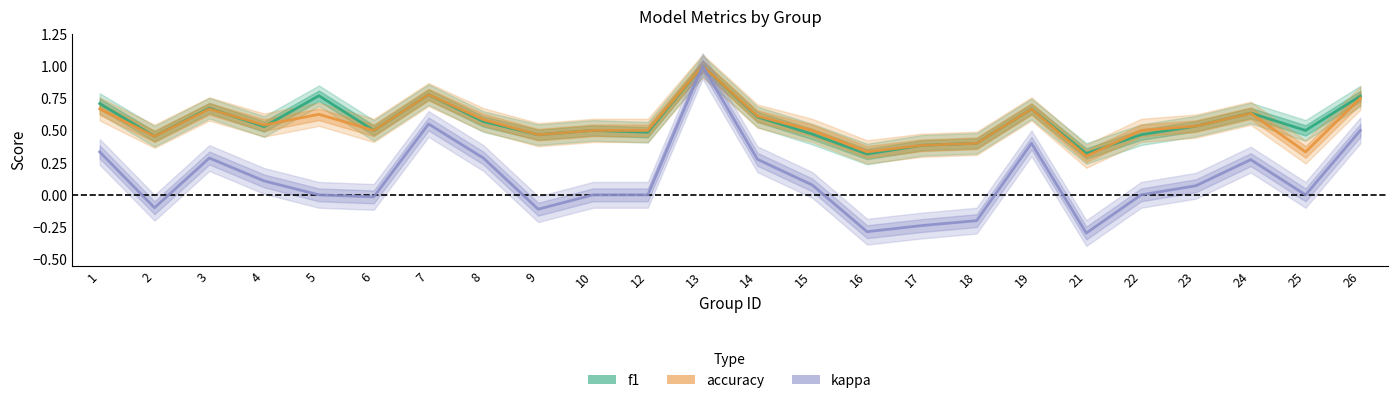

What is the difference between the highest and lowest values at 25?

0.5